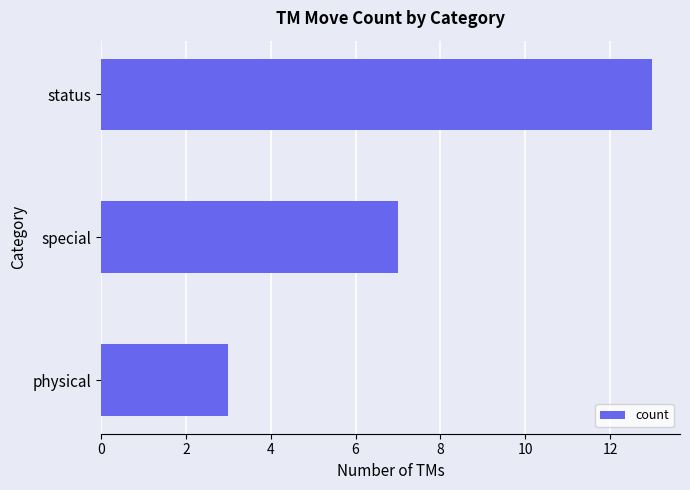

Read the value at status.

13